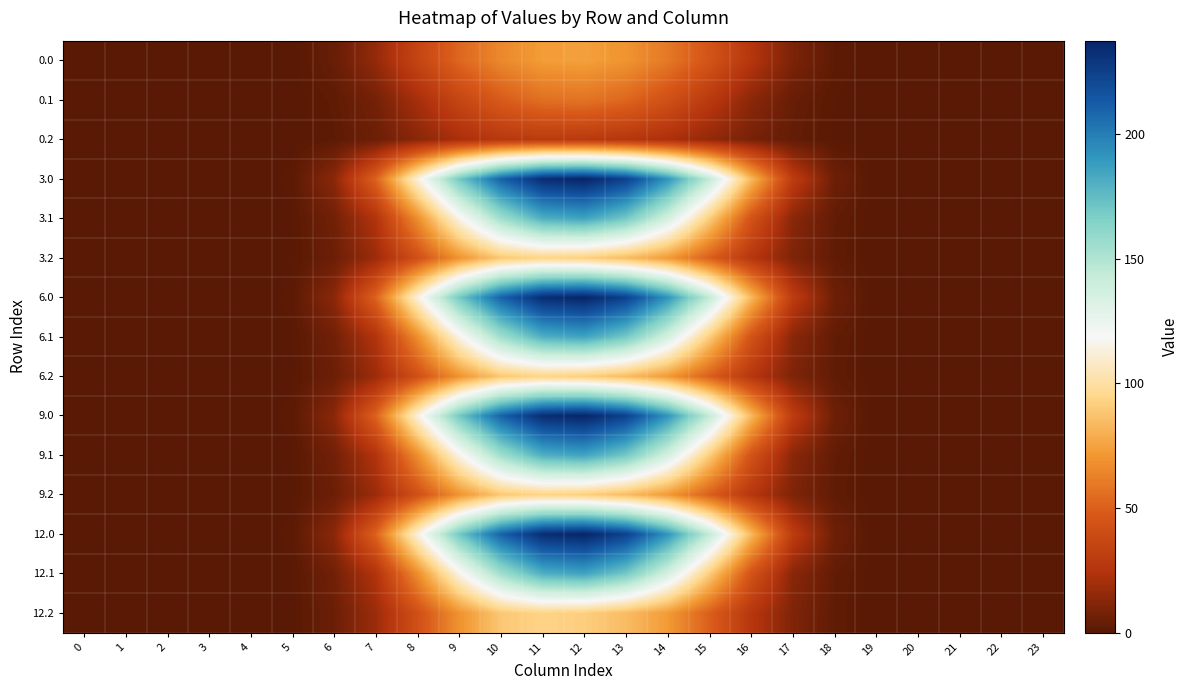

Which category has the highest value across all series?

12